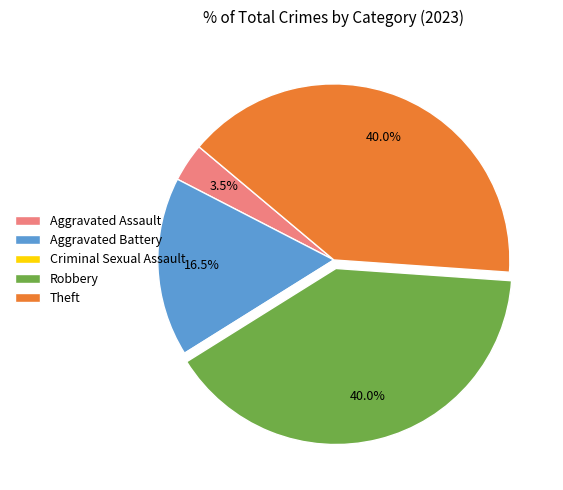

What percentage is the Theft slice, to the nearest percent?

40%